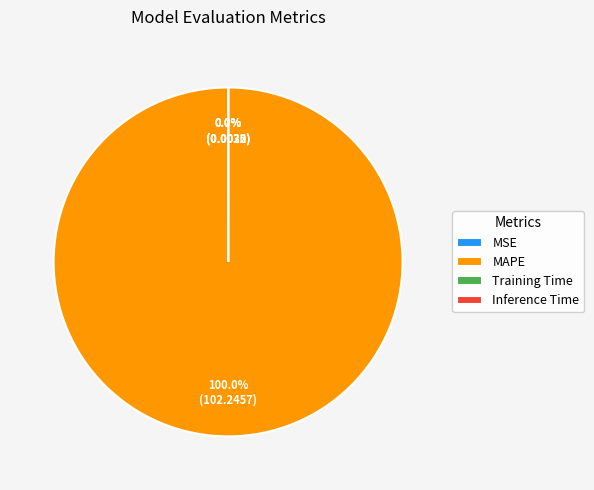

What percentage do MAPE and Inference Time together represent?

100.0%